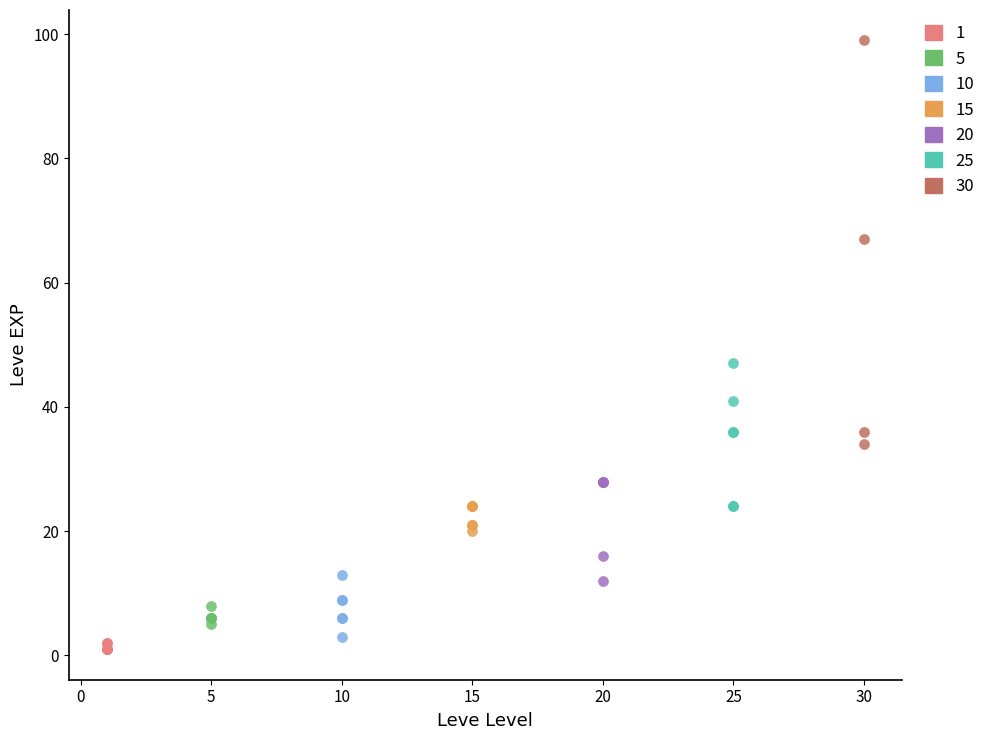

Which series reaches the maximum Y coordinate?

30